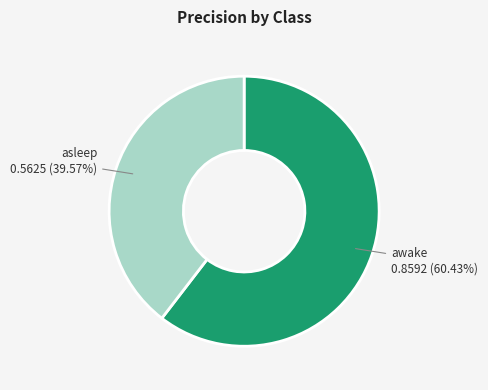

Is there any slice that represents more than half of the pie?

Yes